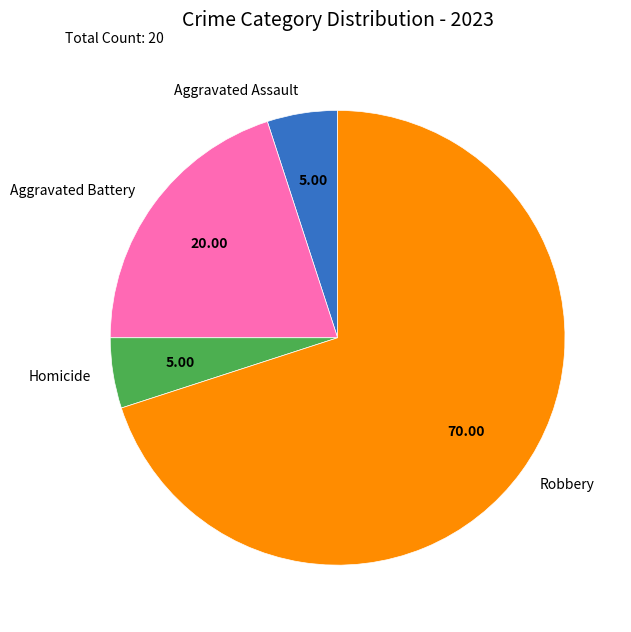

Which category has the biggest portion of the pie?

Robbery